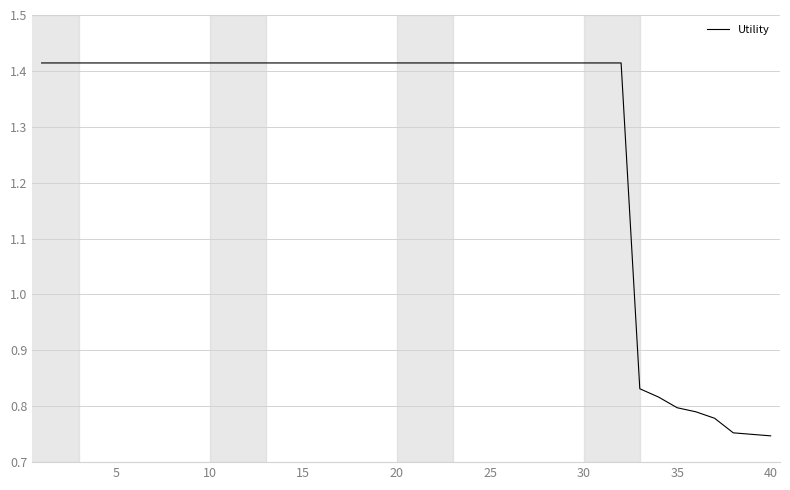

What is the greatest value displayed?

1.4